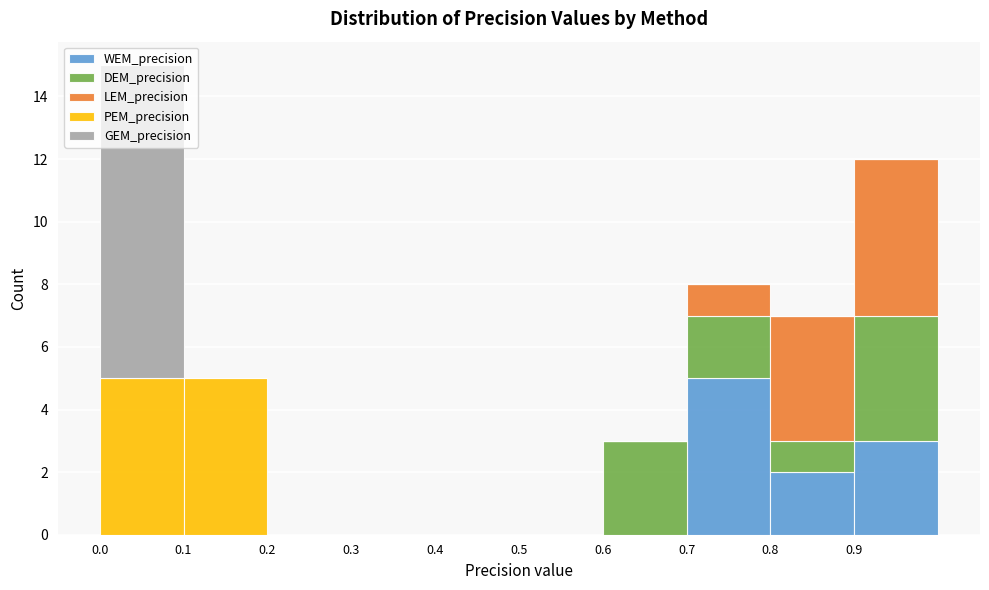

What is the total height of the stacked bar covering 0.0 to 0.1 on the x-axis? The values are not printed on the chart, so give them approximately, as read against the axis.

15